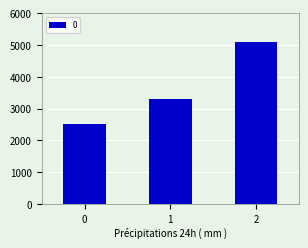

Is it true that the value at 2 is 9173?

False